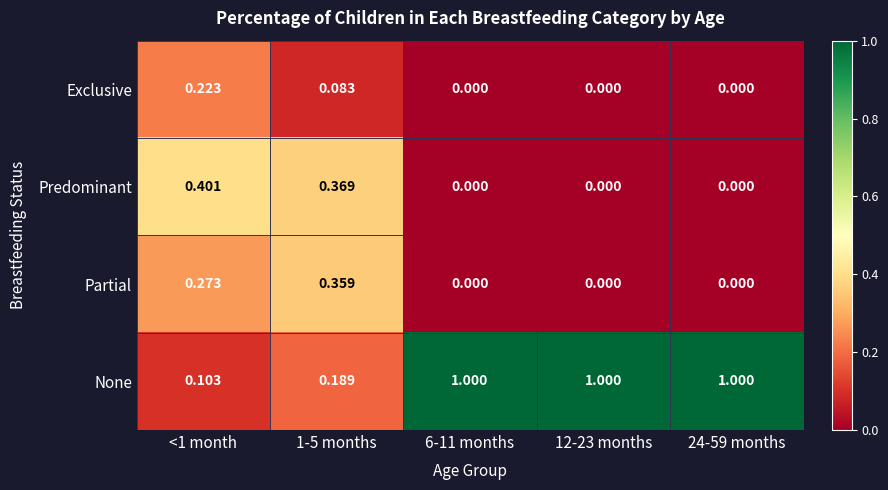

Which series has the largest total across all categories?

None